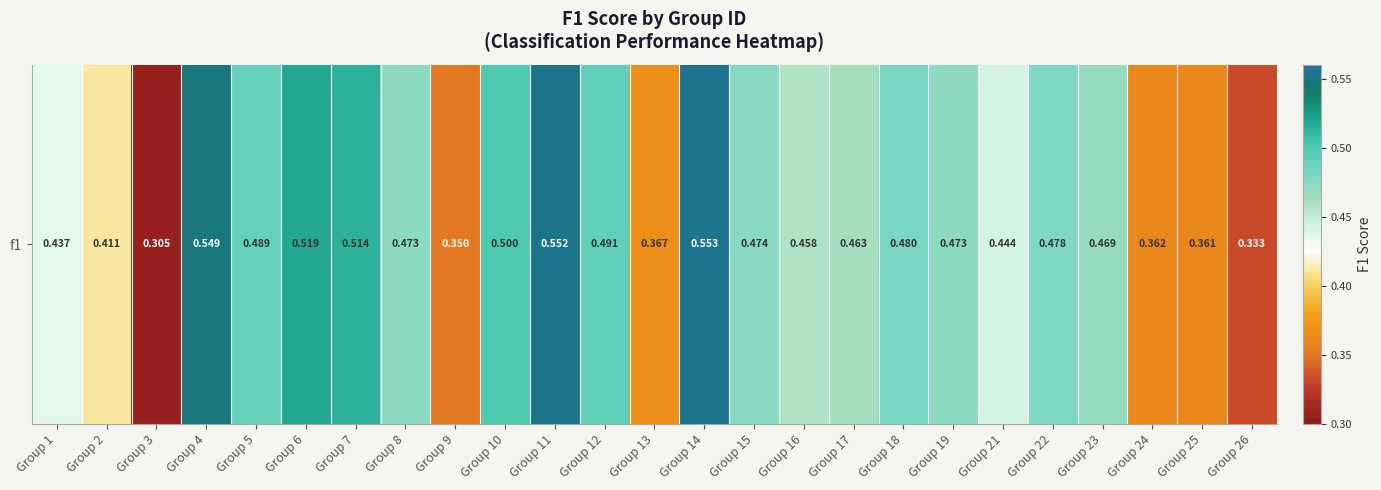

Rank the categories by value from lowest to highest.

Group 3, Group 26, Group 9, Group 25, Group 24, Group 13, Group 2, Group 1, Group 21, Group 16, Group 17, Group 23, Group 8, Group 19, Group 15, Group 22, Group 18, Group 5, Group 12, Group 10, Group 7, Group 6, Group 4, Group 11, Group 14